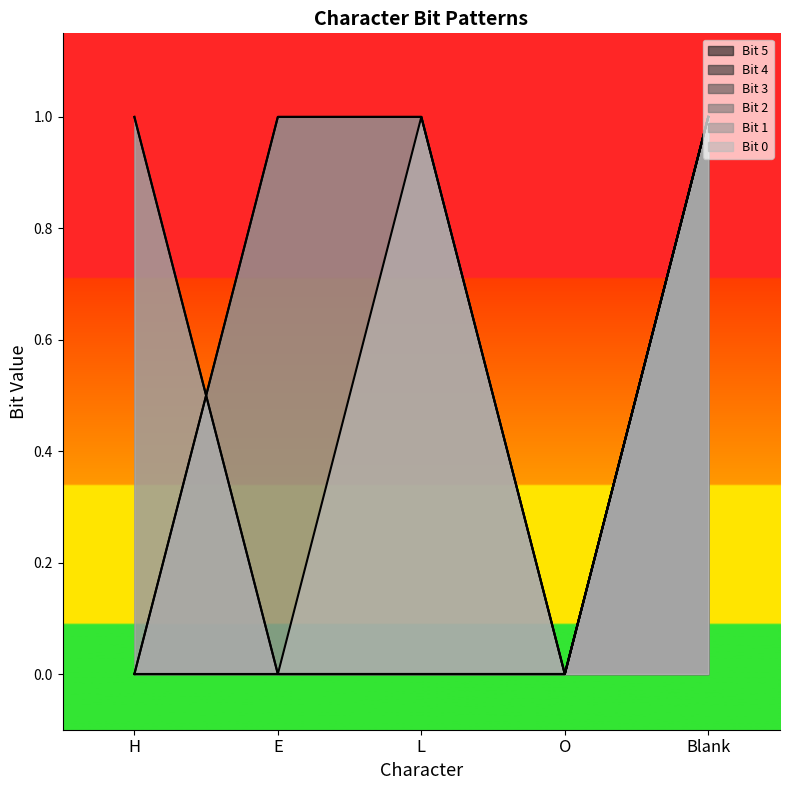

The 0 series shows 0 at O. True or false?

False